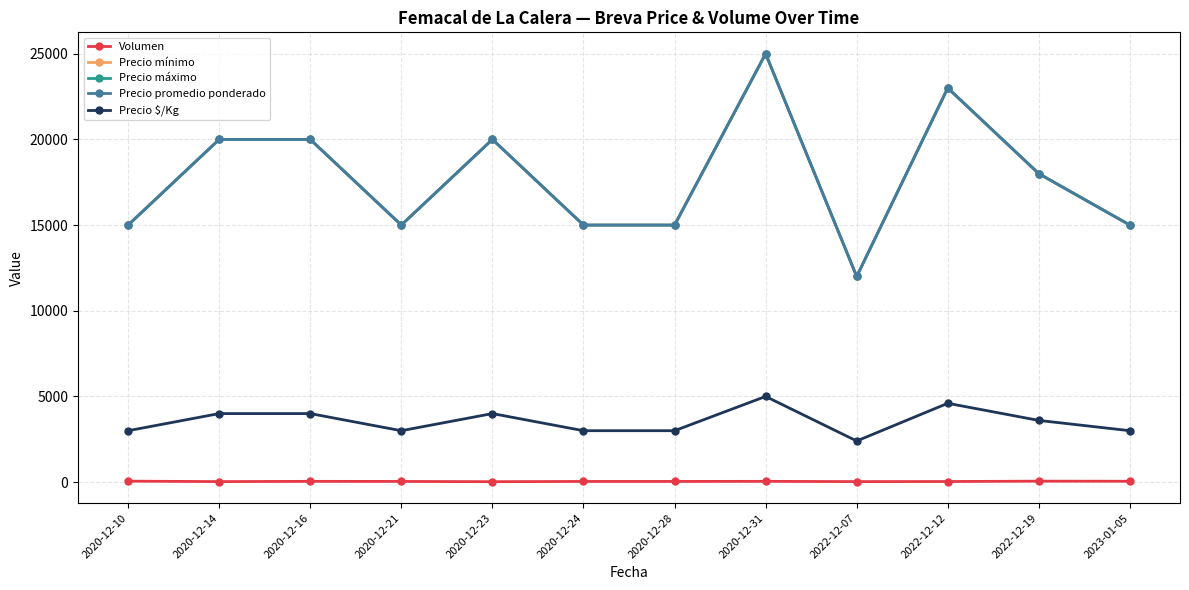

Is this an area chart (filled region under the line)?

No